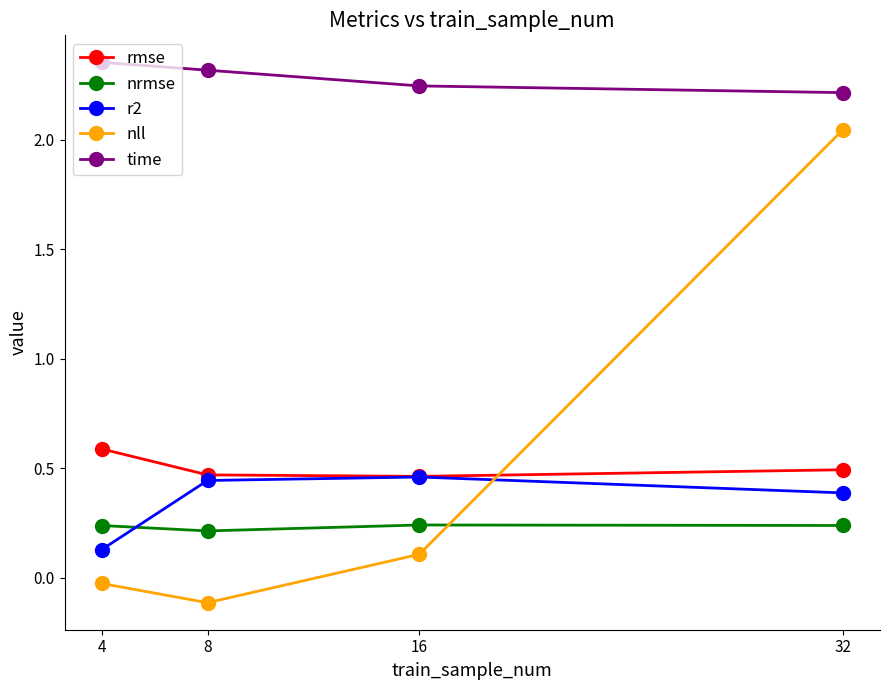

Rank the series at 32 from highest to lowest value.

time, nll, rmse, r2, nrmse